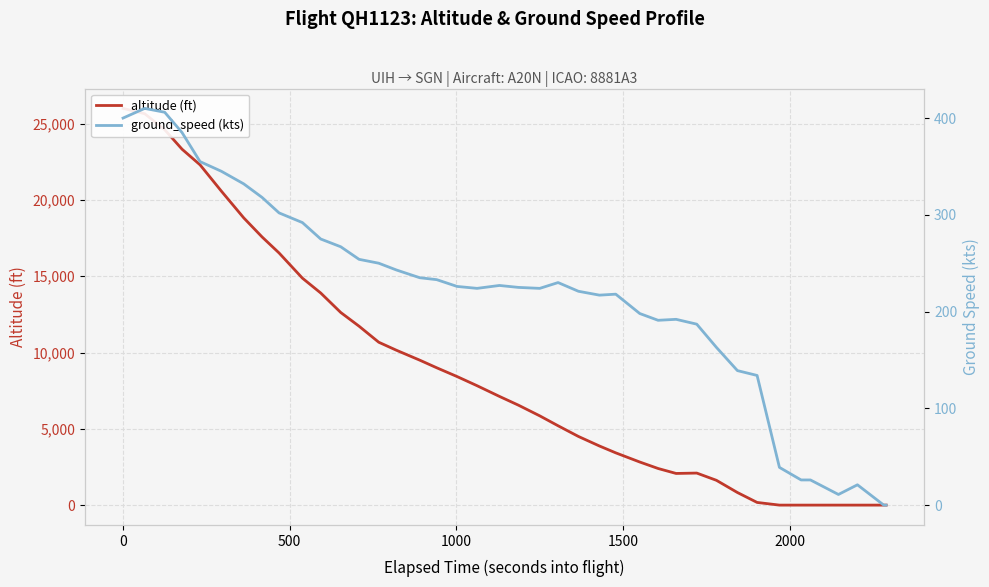

What is the average value of the ground_speed (kts) series?

216